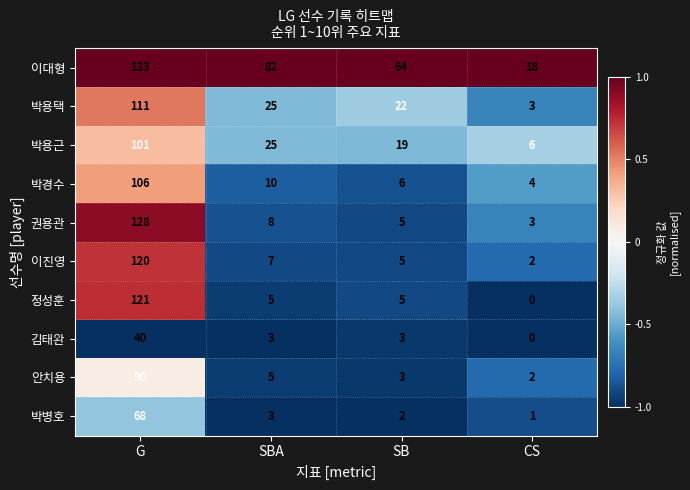

How many values in the 박용근 series are below 25?

2